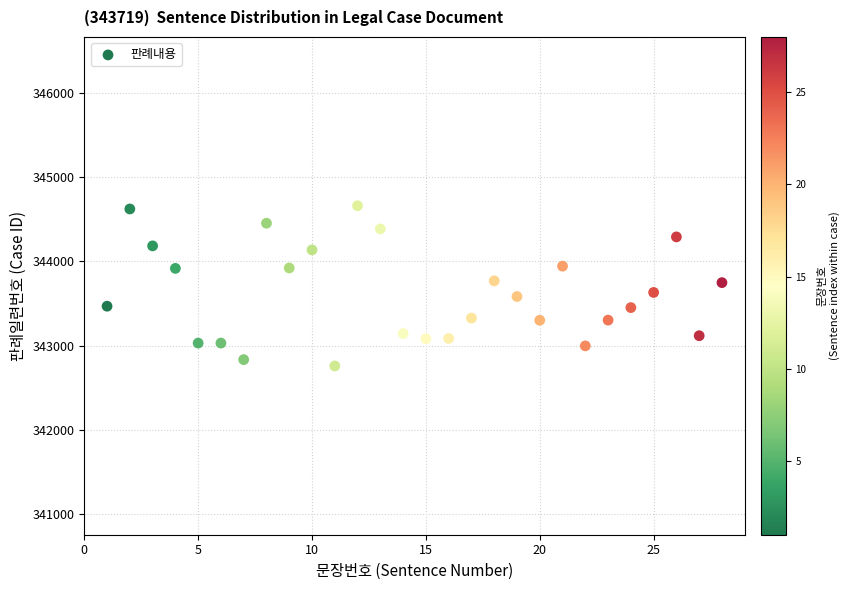

What is the range of X values (max minus min)?

27.0